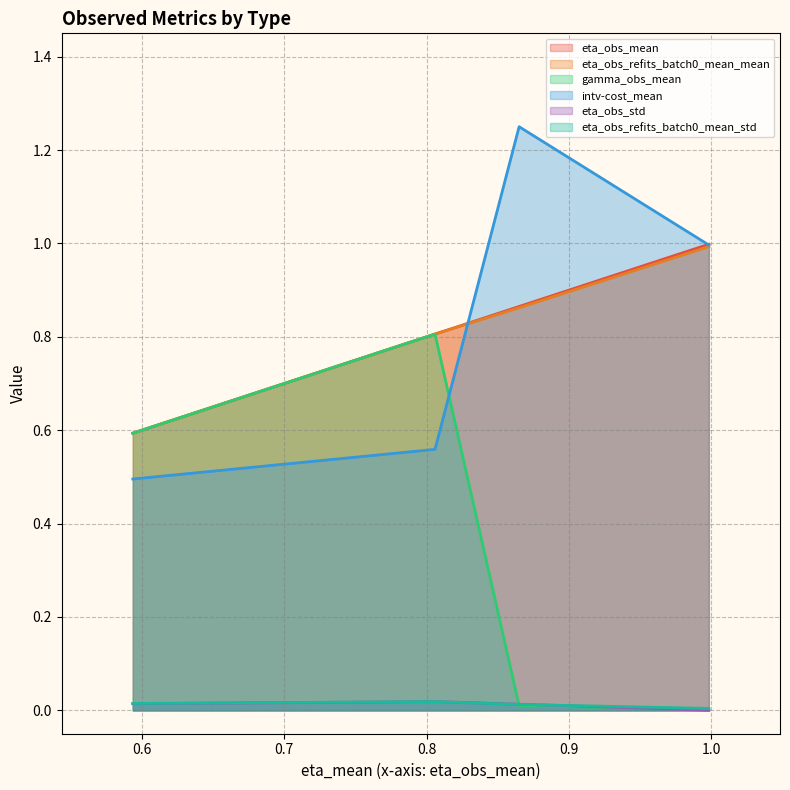

How many values in eta_obs_std are above zero?

3